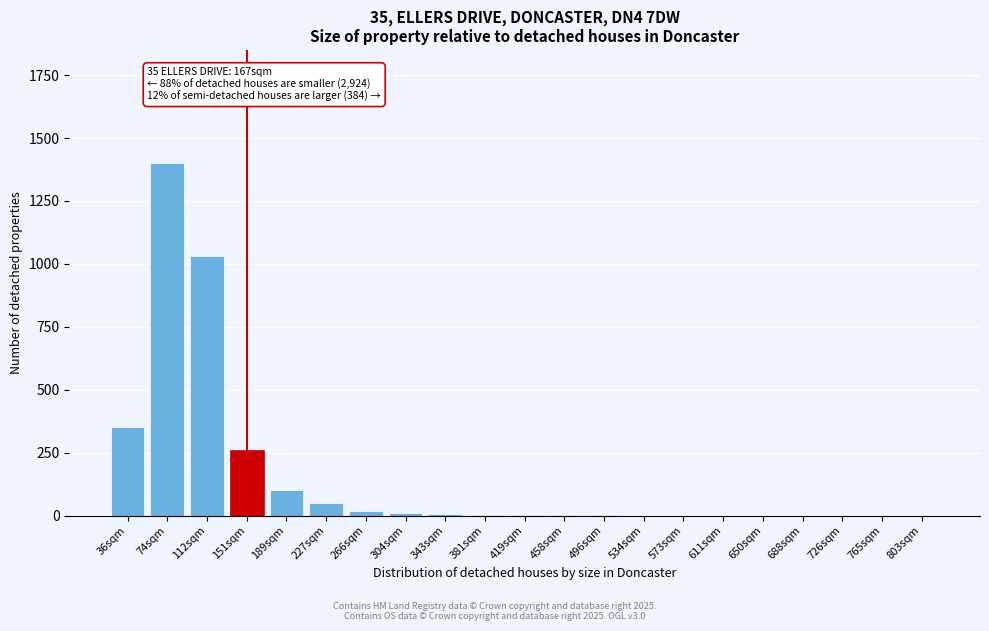

The chart shows a value of 468 at 726sqm. True or false?

False